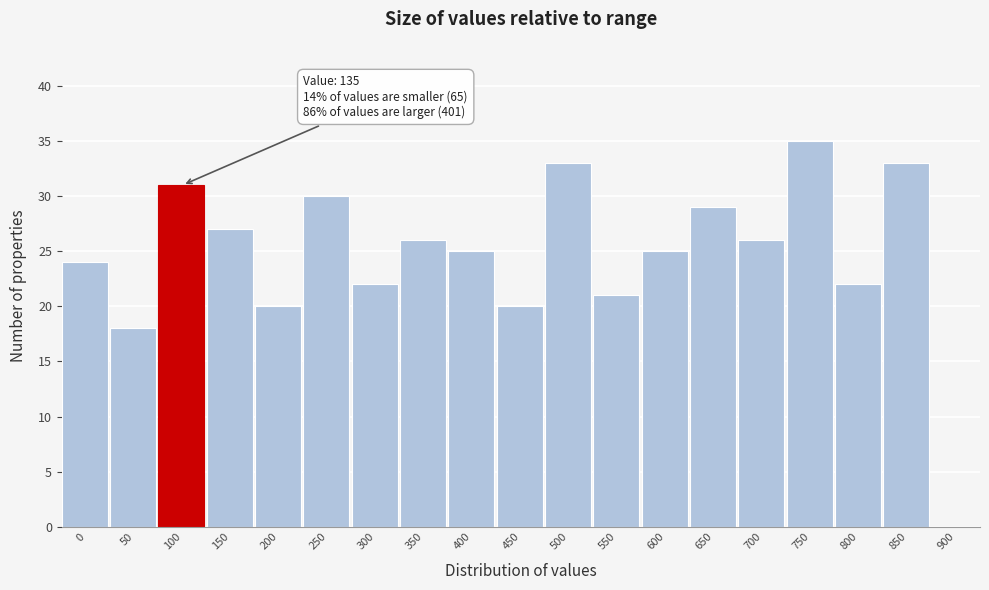

Reading left to right, list all the values displayed in this chart.

0=24	50=18	100=31	150=27	200=20	250=30	300=22	350=26	400=25	450=20	500=33	550=21	600=25	650=29	700=26	750=35	800=22	850=33	900=0